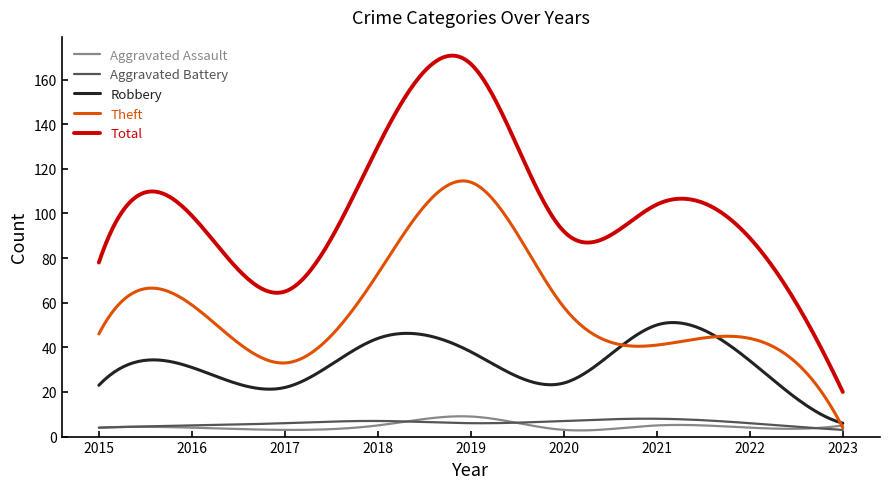

Which series has the largest range (max minus min)?

Total